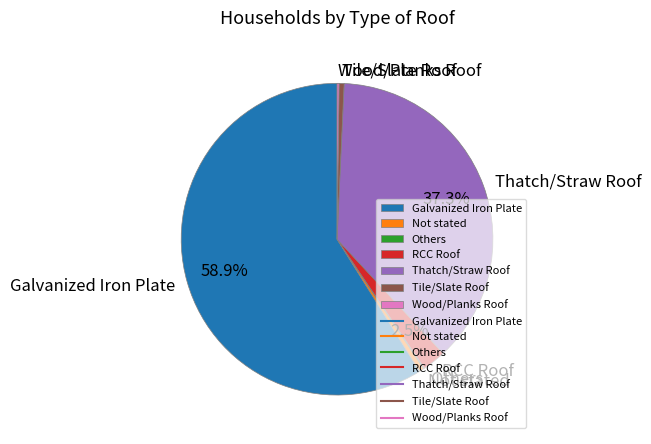

Combined, do Thatch/Straw Roof and Tile/Slate Roof account for over 50%?

No